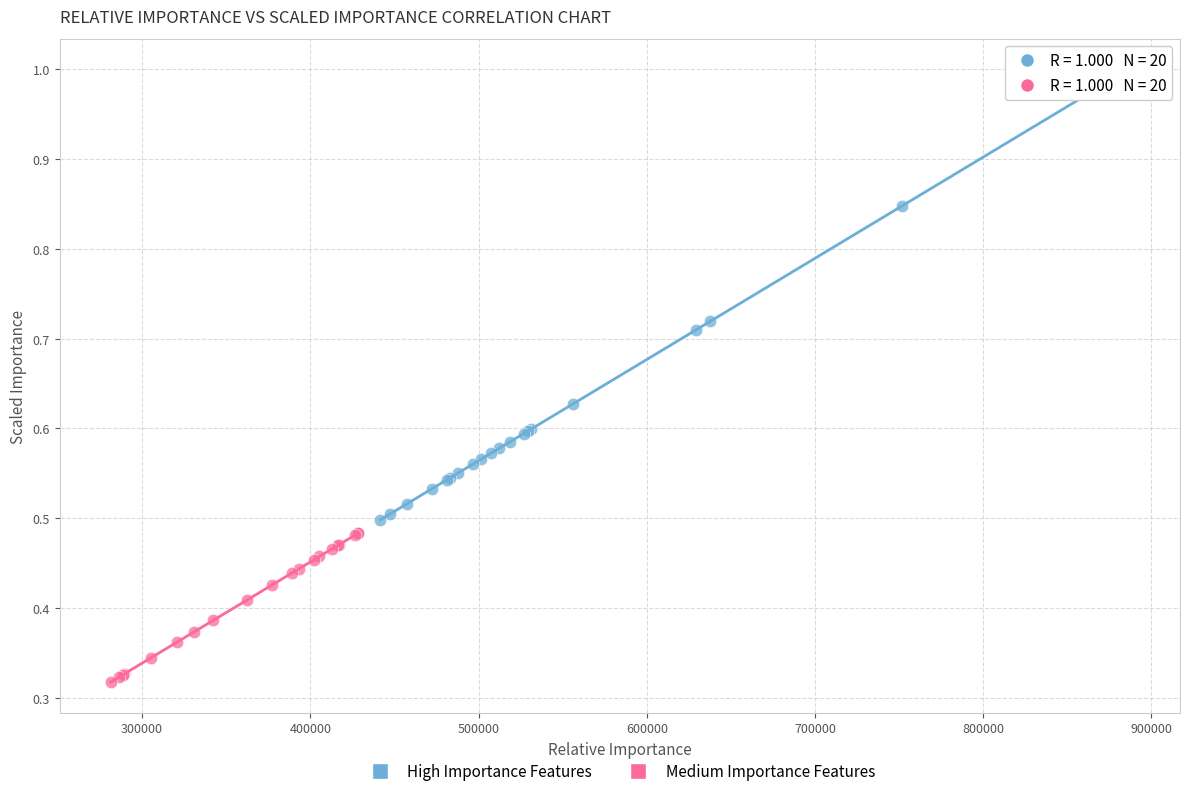

Which series has the largest Y range (max minus min)?

High Importance Features